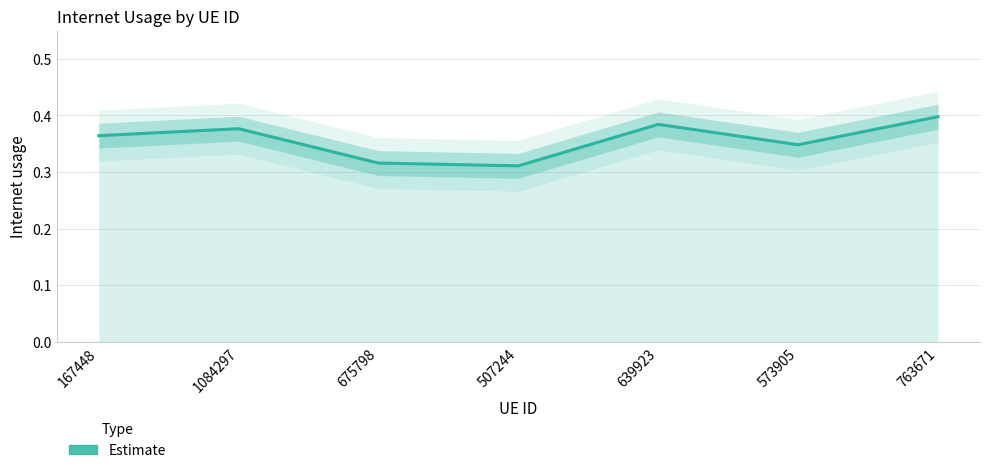

Reading right to left, what are all the values shown in this chart?

763671=0.4	573905=0.3	639923=0.4	507244=0.3	675798=0.3	1084297=0.4	167448=0.4